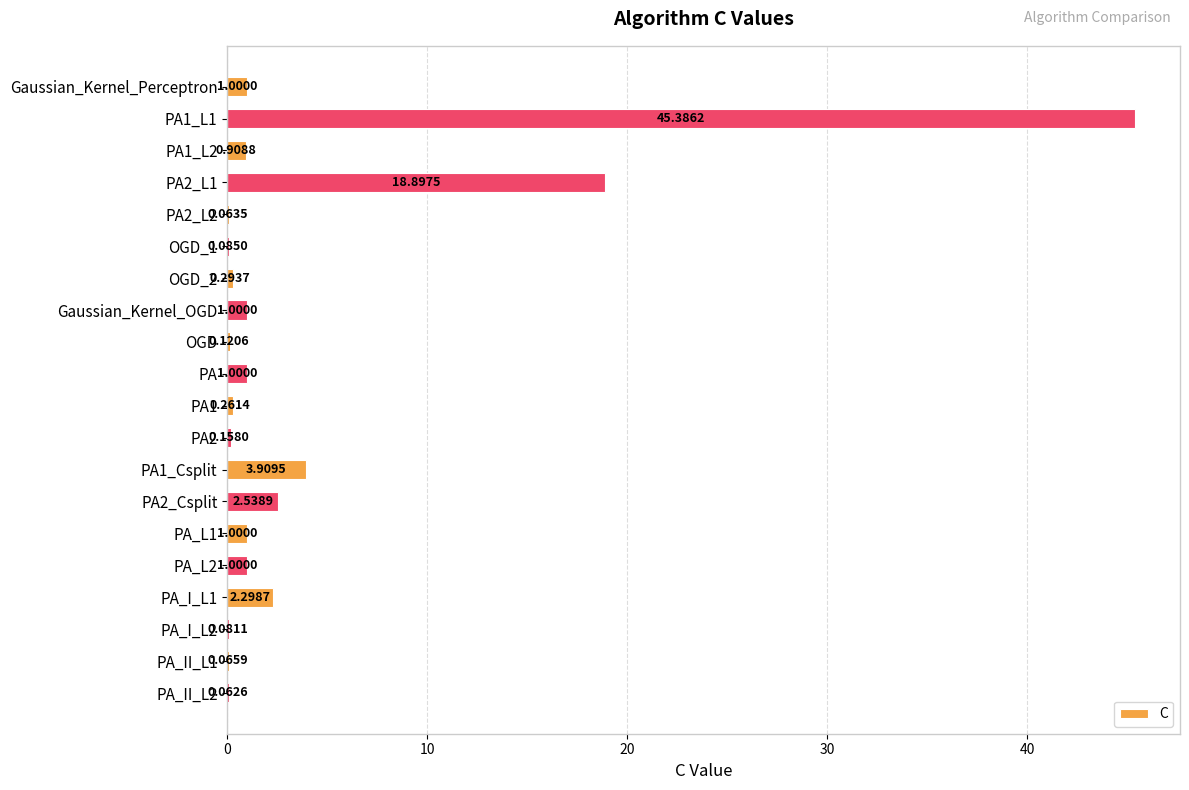

What is the sum of all values?

80.1